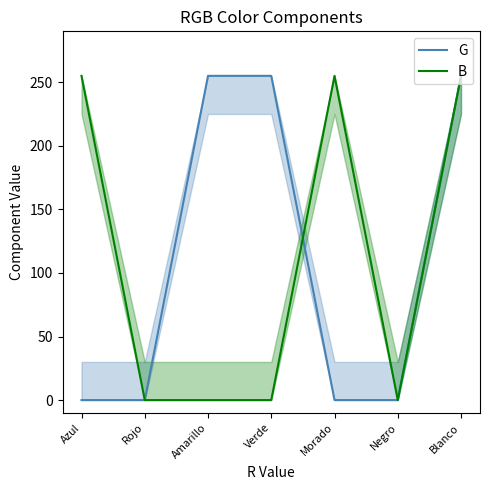

What is the spread (max minus min) of values at Amarillo?

255